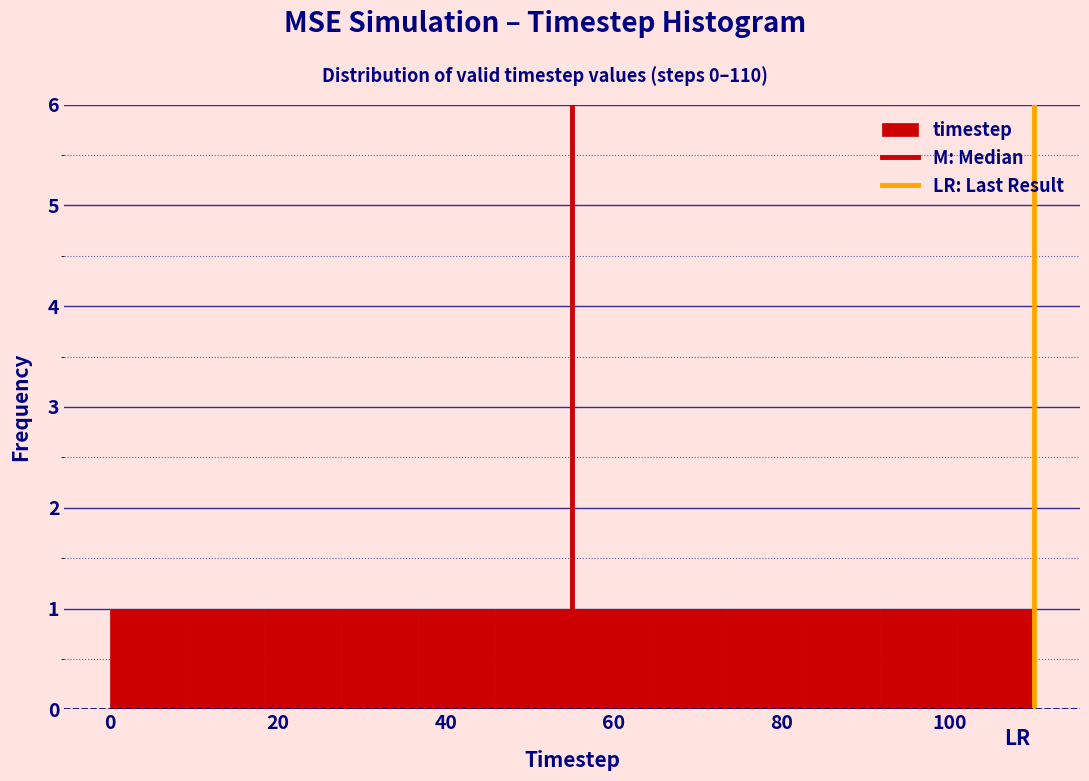

Reading left to right, transcribe this chart: for each bar, give the range it covers on the x-axis and its height. Neither the bar edges nor the heights are printed on the chart, so give them approximately, as read against the axes.

0 to 10: 1
10 to 18: 1
18 to 28: 1
28 to 36: 1
36 to 46: 1
46 to 56: 1
56 to 64: 1
64 to 74: 1
74 to 82: 1
82 to 92: 1
92 to 100: 1
100 to 110: 1